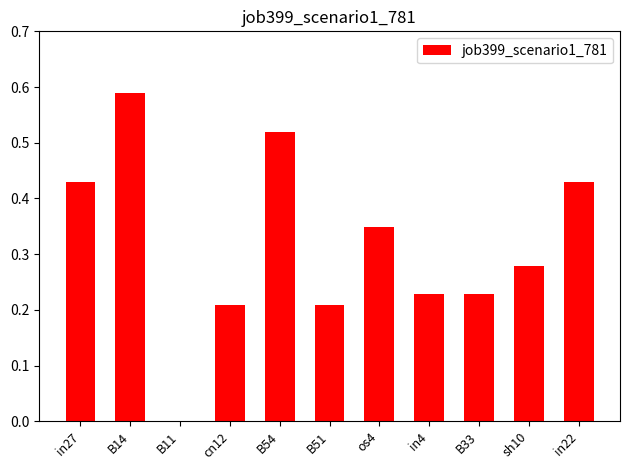

True or false: the data shows 0.0 at B11.

True